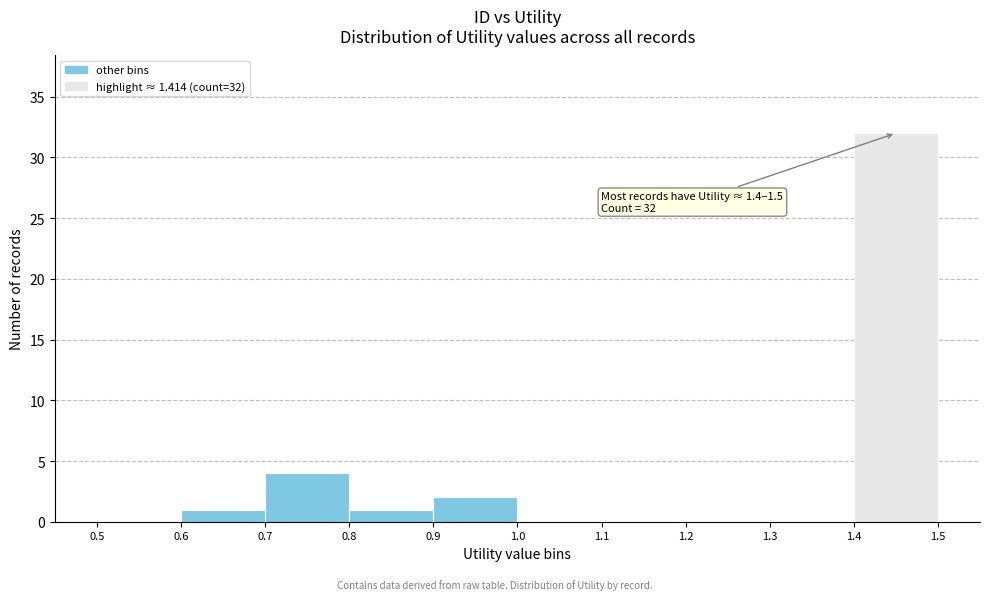

Which range on the x-axis has the tallest bar?

1.4 to 1.5